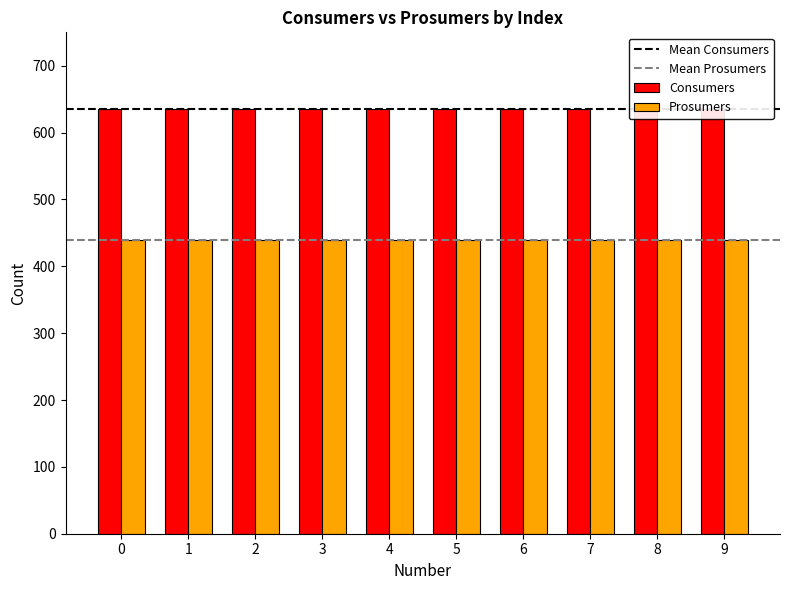

Are the bars horizontal?

No